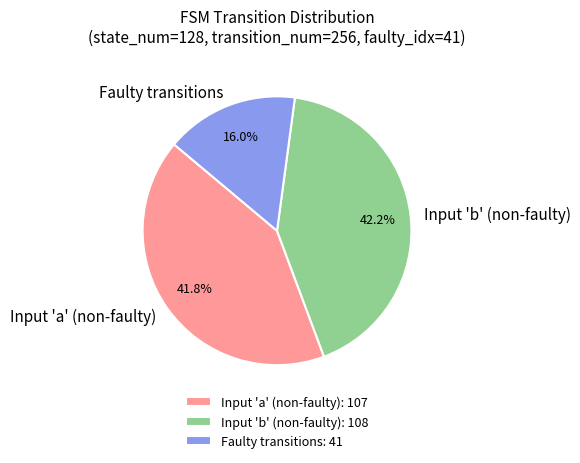

Is Input 'a' (non-faulty) the majority of the pie?

No